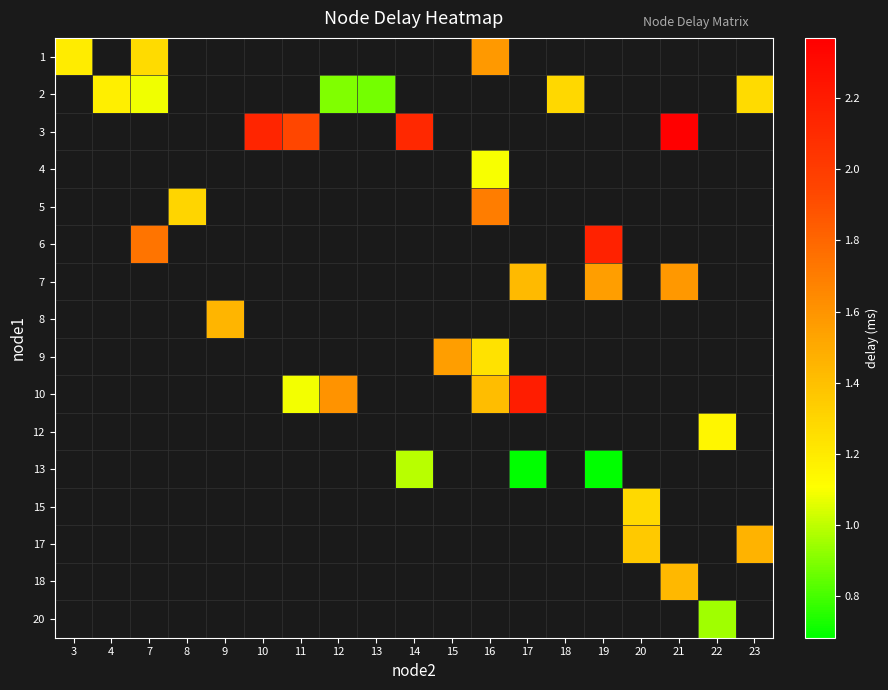

Which label corresponds to the largest value in the chart?

21